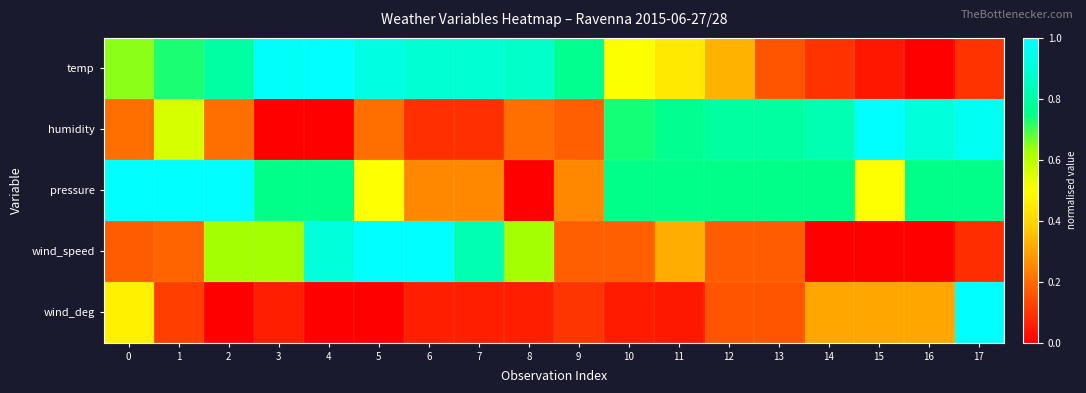

At which category is the sum across all series the highest?

17